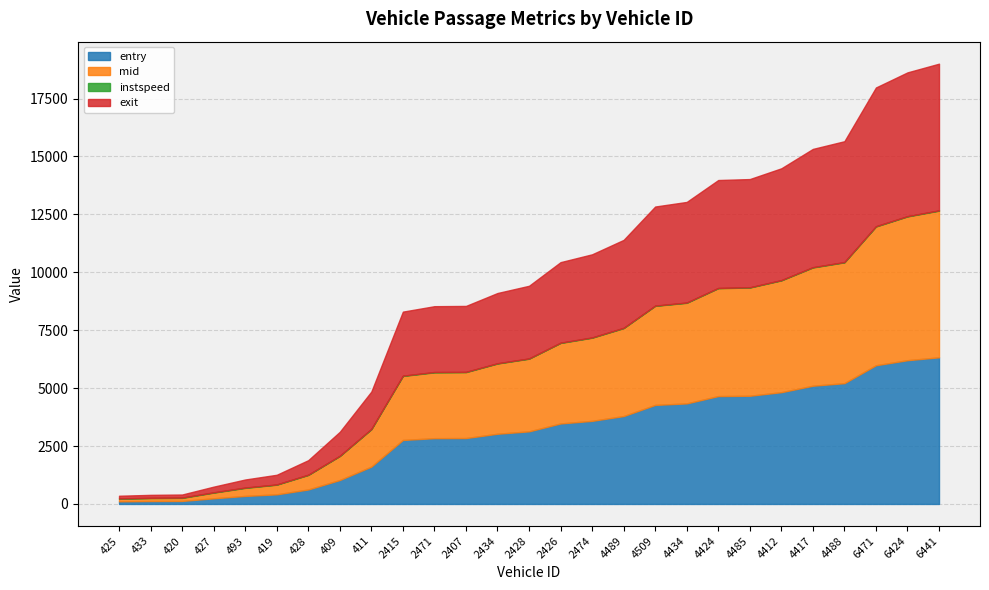

True or false: instspeed has a value of 11.0 at 4424.

True